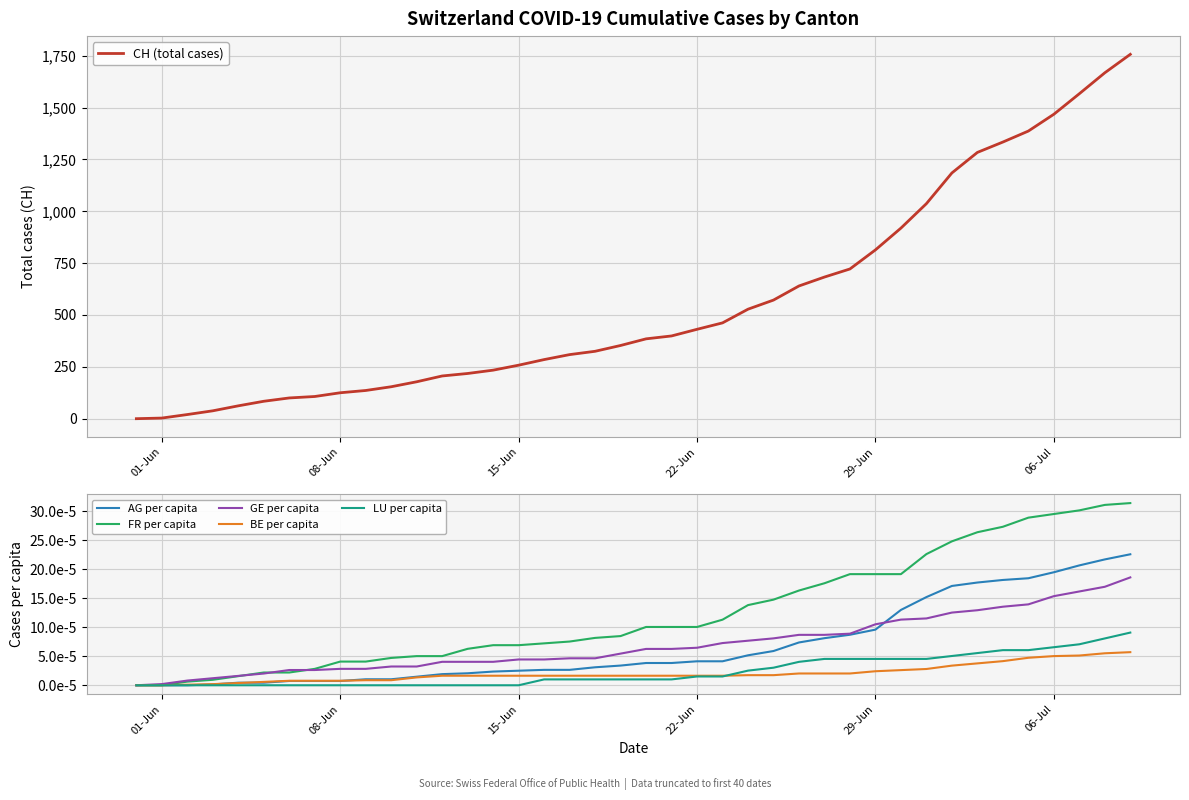

Reading right to left, list all the values displayed in this chart.

CH (total cases): 1757.0	1668.0	1567.0	1468.0	1387.0	1334.0	1284.0	1185.0	1037.0	919.0	814.0	722.0	683.0	640.0	572.0	528.0	462.0	431.0	399.0	385.0	353.0	325.0	309.0	285.0	258.0	234.0	218.0	206.0	178.0	154.0	136.0	125.0	107.0	100.0	84.0	62.0	38.0	20.0	3.0	0.0
AG per capita: 0.0	0.0	0.0	0.0	0.0	0.0	0.0	0.0	0.0	0.0	0.0	0.0	0.0	0.0	0.0	0.0	0.0	0.0	0.0	0.0	0.0	0.0	0.0	0.0	0.0	0.0	0.0	0.0	0.0	0.0	0.0	0.0	0.0	0.0	0.0	0.0	0.0	0.0	0.0	0.0
FR per capita: 0.0	0.0	0.0	0.0	0.0	0.0	0.0	0.0	0.0	0.0	0.0	0.0	0.0	0.0	0.0	0.0	0.0	0.0	0.0	0.0	0.0	0.0	0.0	0.0	0.0	0.0	0.0	0.0	0.0	0.0	0.0	0.0	0.0	0.0	0.0	0.0	0.0	0.0	0.0	0.0
GE per capita: 0.0	0.0	0.0	0.0	0.0	0.0	0.0	0.0	0.0	0.0	0.0	0.0	0.0	0.0	0.0	0.0	0.0	0.0	0.0	0.0	0.0	0.0	0.0	0.0	0.0	0.0	0.0	0.0	0.0	0.0	0.0	0.0	0.0	0.0	0.0	0.0	0.0	0.0	0.0	0.0
BE per capita: 0.0	0.0	0.0	0.0	0.0	0.0	0.0	0.0	0.0	0.0	0.0	0.0	0.0	0.0	0.0	0.0	0.0	0.0	0.0	0.0	0.0	0.0	0.0	0.0	0.0	0.0	0.0	0.0	0.0	0.0	0.0	0.0	0.0	0.0	0.0	0.0	0.0	0.0	0.0	0.0
LU per capita: 0.0	0.0	0.0	0.0	0.0	0.0	0.0	0.0	0.0	0.0	0.0	0.0	0.0	0.0	0.0	0.0	0.0	0.0	0.0	0.0	0.0	0.0	0.0	0.0	0.0	0.0	0.0	0.0	0.0	0.0	0.0	0.0	0.0	0.0	0.0	0.0	0.0	0.0	0.0	0.0